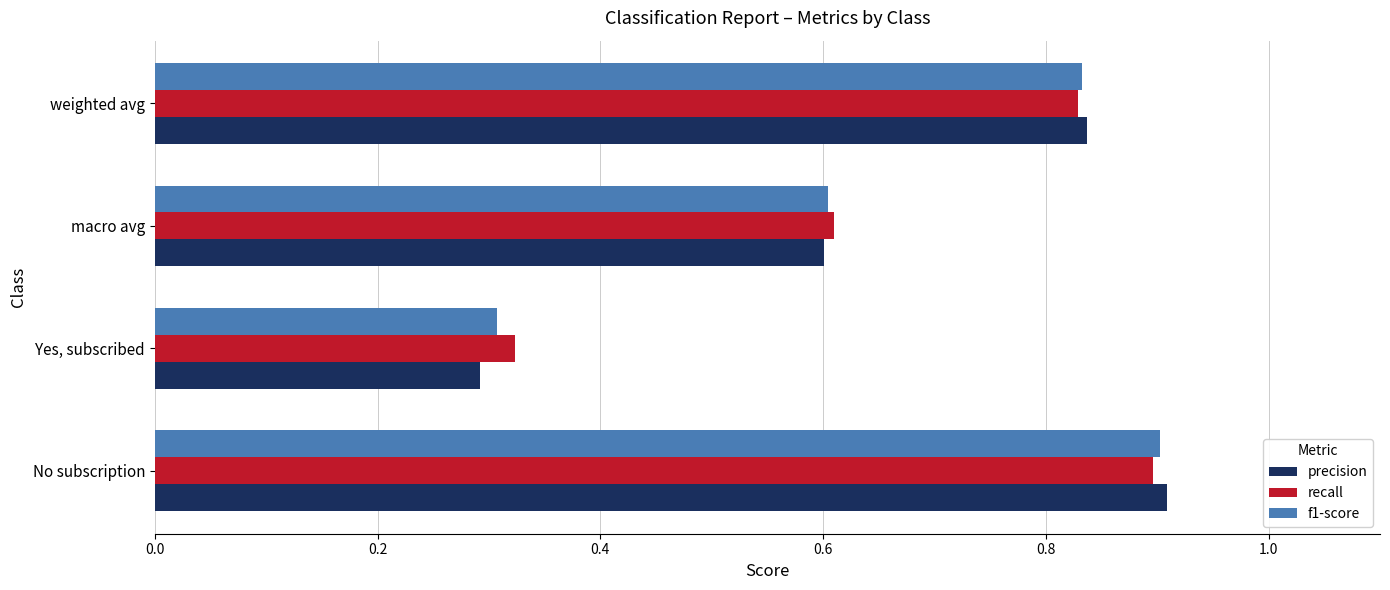

What is the sum of all f1-score values?

2.6